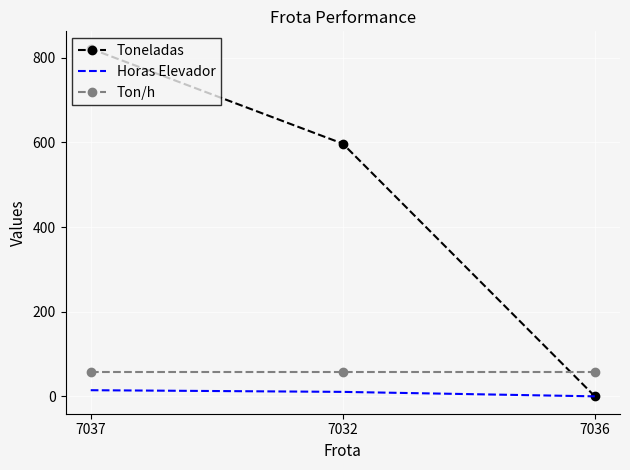

Which label corresponds to the smallest value in the chart?

7036